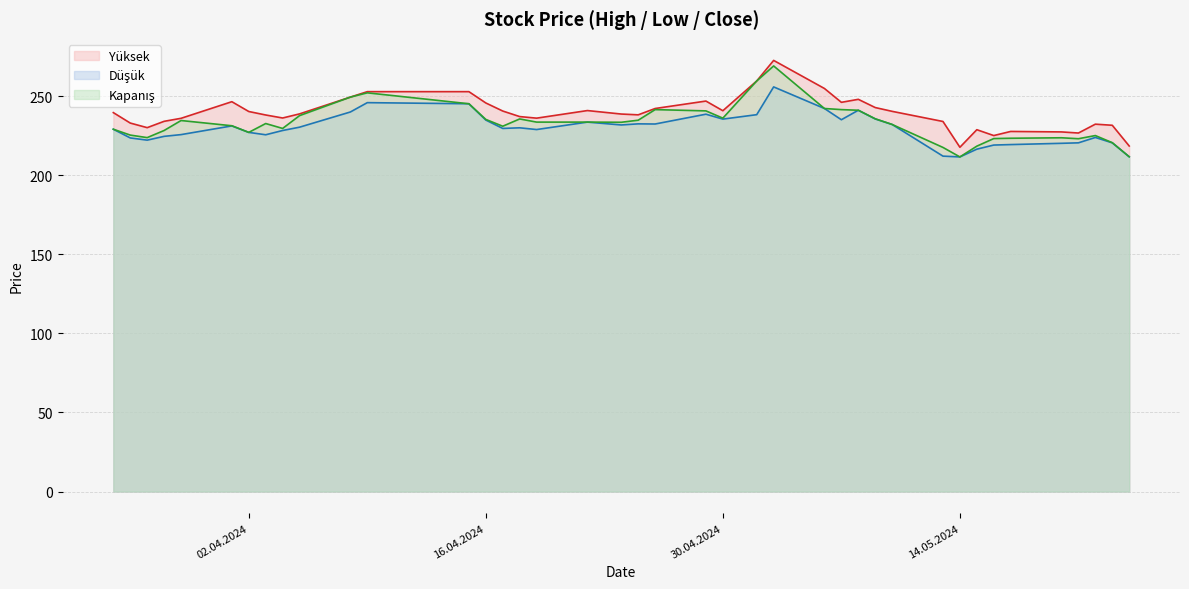

Reading right to left, list all the values displayed in this chart.

Yüksek: 25.03.2024=239.5	26.03.2024=232.9	27.03.2024=230.0	28.03.2024=234.0	29.03.2024=235.9	01.04.2024=246.4	02.04.2024=240.2	03.04.2024=238.0	04.04.2024=236.1	05.04.2024=238.7	08.04.2024=249.3	09.04.2024=252.8	15.04.2024=252.8	16.04.2024=245.6	17.04.2024=240.5	18.04.2024=237.0	19.04.2024=236.0	22.04.2024=240.8	24.04.2024=238.6	25.04.2024=238.1	26.04.2024=242.1	29.04.2024=246.8	30.04.2024=240.7	02.05.2024=259.5	03.05.2024=272.5	06.05.2024=254.8	07.05.2024=246.0	08.05.2024=247.9	09.05.2024=242.7	10.05.2024=240.3	13.05.2024=233.9	14.05.2024=217.6	15.05.2024=228.7	16.05.2024=225.0	17.05.2024=227.6	20.05.2024=227.3	21.05.2024=226.6	22.05.2024=232.2	23.05.2024=231.5	24.05.2024=218.4
Düşük: 25.03.2024=229.0	26.03.2024=223.5	27.03.2024=222.1	28.03.2024=224.5	29.03.2024=225.6	01.04.2024=231.1	02.04.2024=227.0	03.04.2024=225.5	04.04.2024=228.2	05.04.2024=230.3	08.04.2024=239.9	09.04.2024=245.8	15.04.2024=245.1	16.04.2024=234.8	17.04.2024=229.5	18.04.2024=229.9	19.04.2024=228.8	22.04.2024=233.5	24.04.2024=231.7	25.04.2024=232.4	26.04.2024=232.3	29.04.2024=238.5	30.04.2024=235.4	02.05.2024=238.2	03.05.2024=255.8	06.05.2024=242.1	07.05.2024=235.0	08.05.2024=241.0	09.05.2024=235.5	10.05.2024=232.0	13.05.2024=212.0	14.05.2024=211.5	15.05.2024=216.4	16.05.2024=219.0	17.05.2024=219.3	20.05.2024=220.1	21.05.2024=220.4	22.05.2024=223.8	23.05.2024=220.4	24.05.2024=211.6
Kapanış: 25.03.2024=229.0	26.03.2024=225.3	27.03.2024=223.7	28.03.2024=228.2	29.03.2024=234.5	01.04.2024=231.2	02.04.2024=227.0	03.04.2024=232.6	04.04.2024=229.5	05.04.2024=237.6	08.04.2024=249.3	09.04.2024=252.0	15.04.2024=245.1	16.04.2024=235.2	17.04.2024=230.9	18.04.2024=235.5	19.04.2024=233.5	22.04.2024=233.5	24.04.2024=233.4	25.04.2024=234.7	26.04.2024=241.4	29.04.2024=240.6	30.04.2024=236.0	02.05.2024=259.5	03.05.2024=269.0	06.05.2024=242.1	07.05.2024=241.4	08.05.2024=241.0	09.05.2024=235.6	10.05.2024=232.0	13.05.2024=217.5	14.05.2024=211.5	15.05.2024=218.3	16.05.2024=223.1	17.05.2024=223.3	20.05.2024=223.6	21.05.2024=223.0	22.05.2024=225.0	23.05.2024=220.5	24.05.2024=211.6